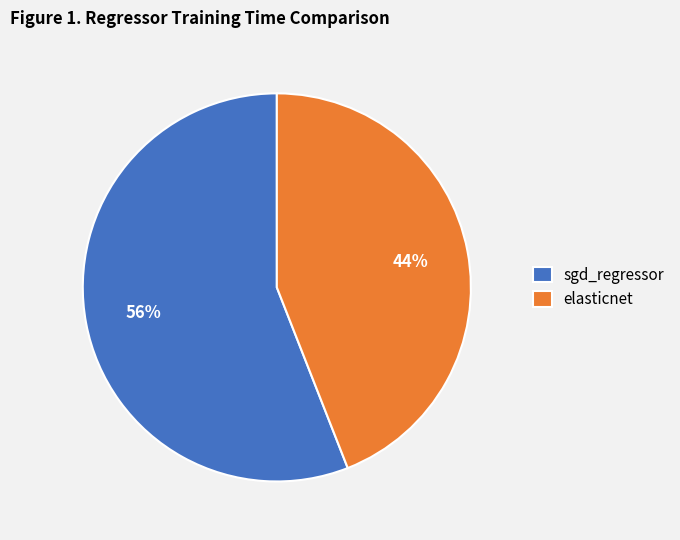

Is the sum of elasticnet and sgd_regressor greater than half?

Yes